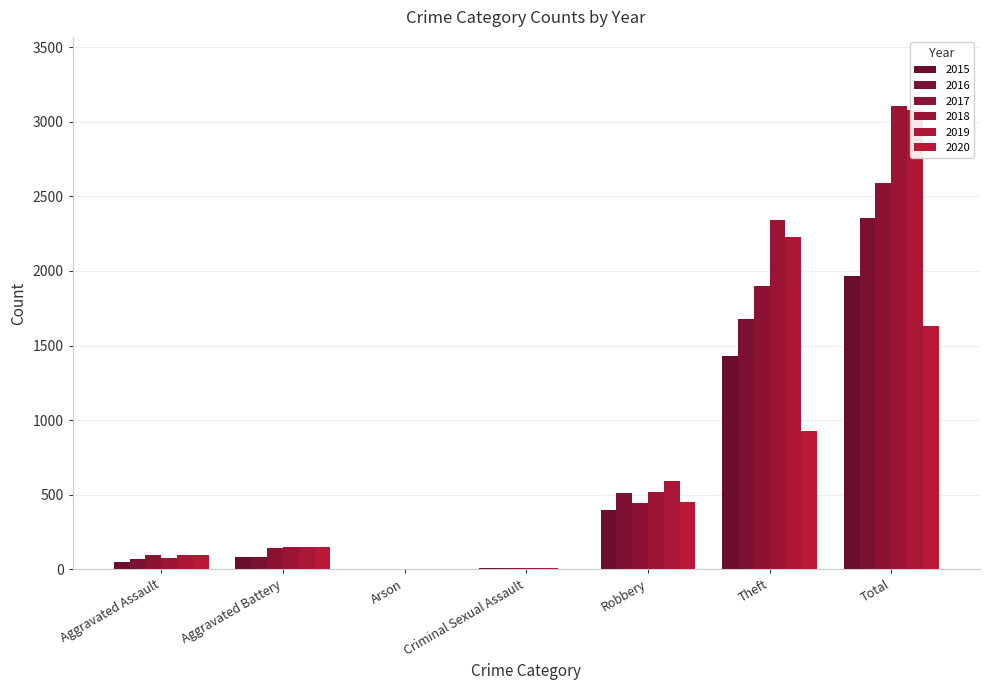

List the series in order of their peak value, highest first.

2018, 2019, 2017, 2016, 2015, 2020